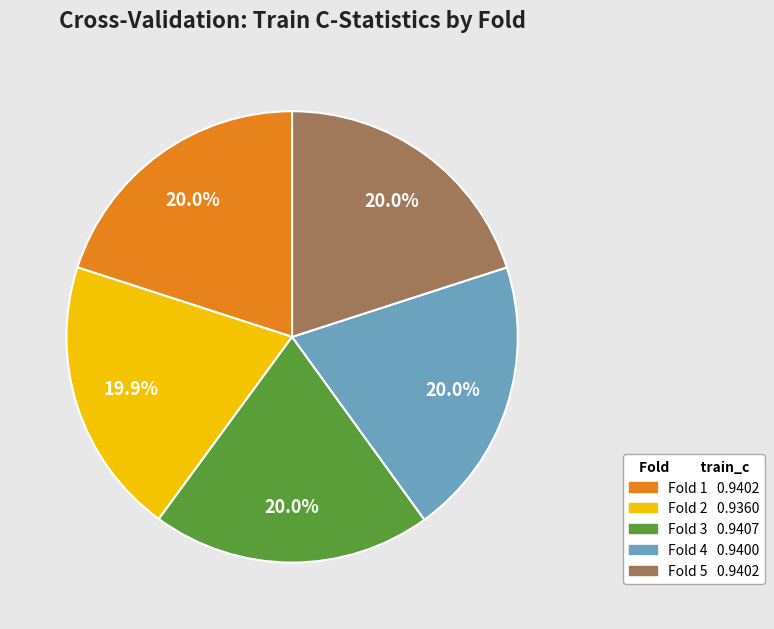

True or false: Fold 1 accounts for 20% of the total.

True